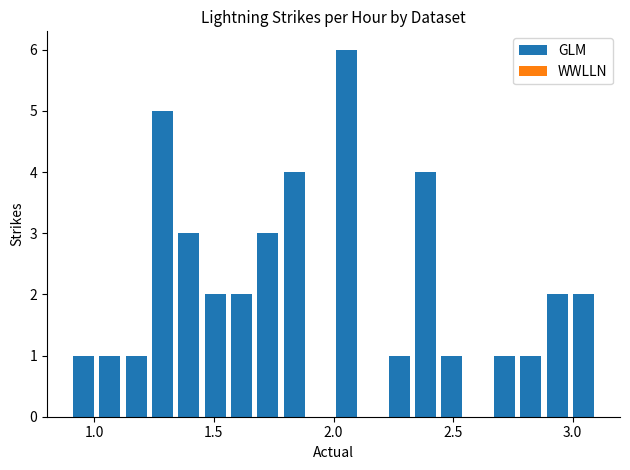

Around what value on the x-axis is the tallest bar? Give the approximate position of its centre, as read against the axis.

2.05